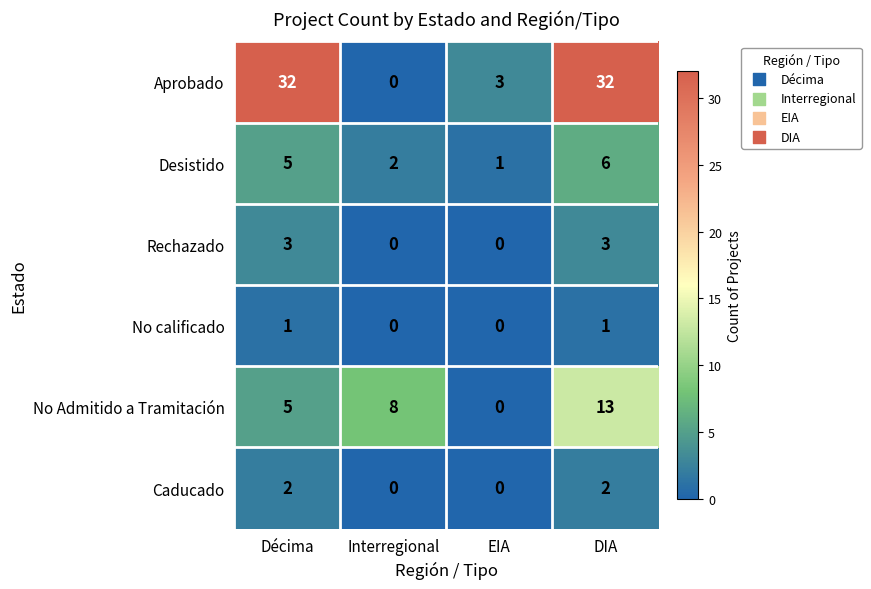

Which series changed the most between Interregional and EIA?

No Admitido a Tramitación